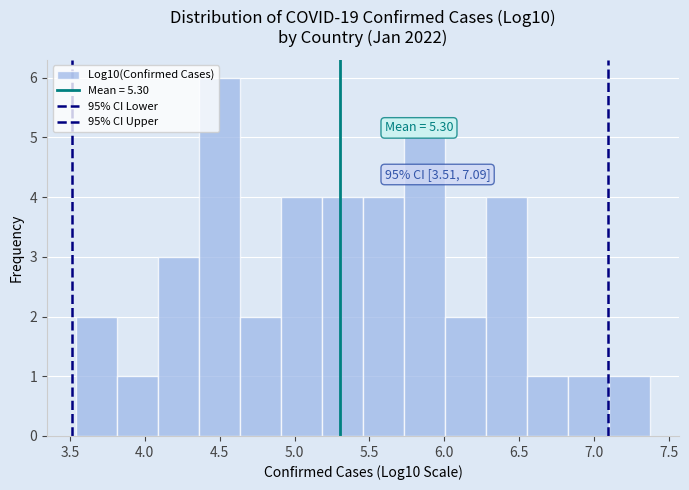

Over which range of the x-axis is the bar tallest?

4.35 to 4.65